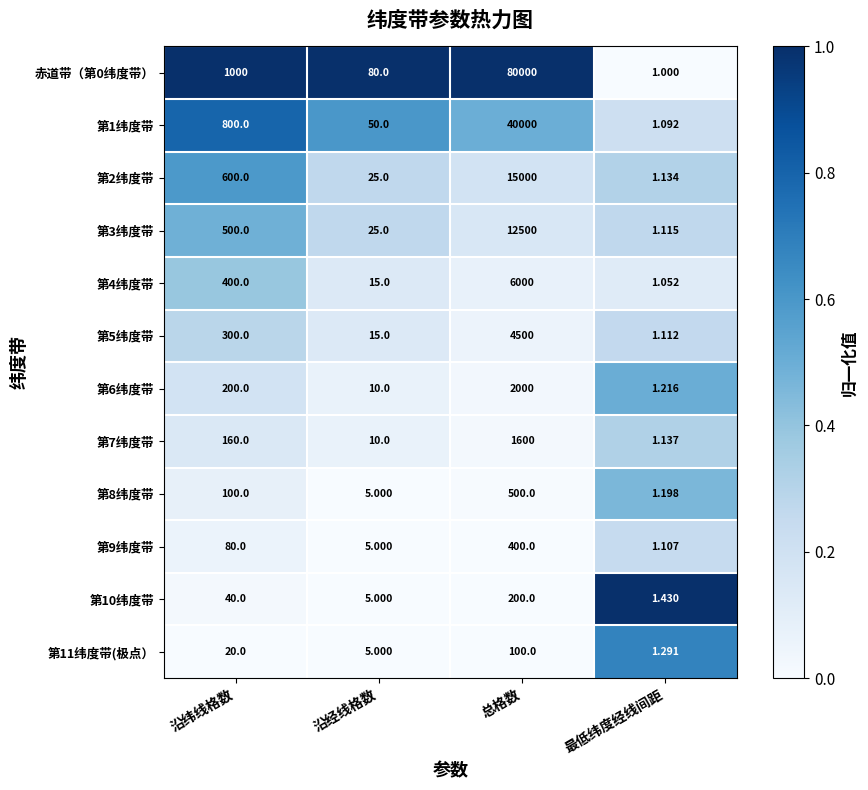

Which series has the largest total across all categories?

赤道带（第0纬度带）